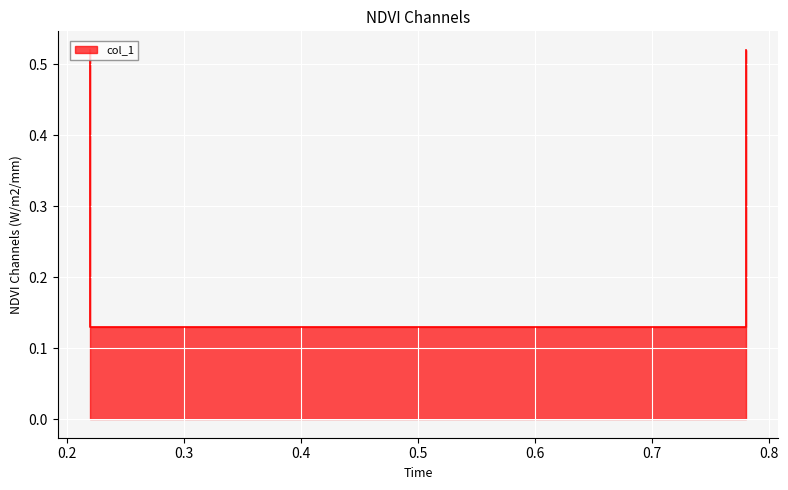

How many values are between 0 and 1?

4